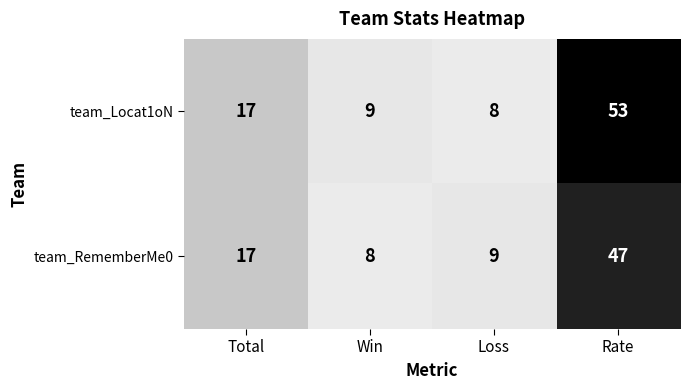

At Loss, list the series in order from largest to smallest.

team_RememberMe0, team_Locat1oN